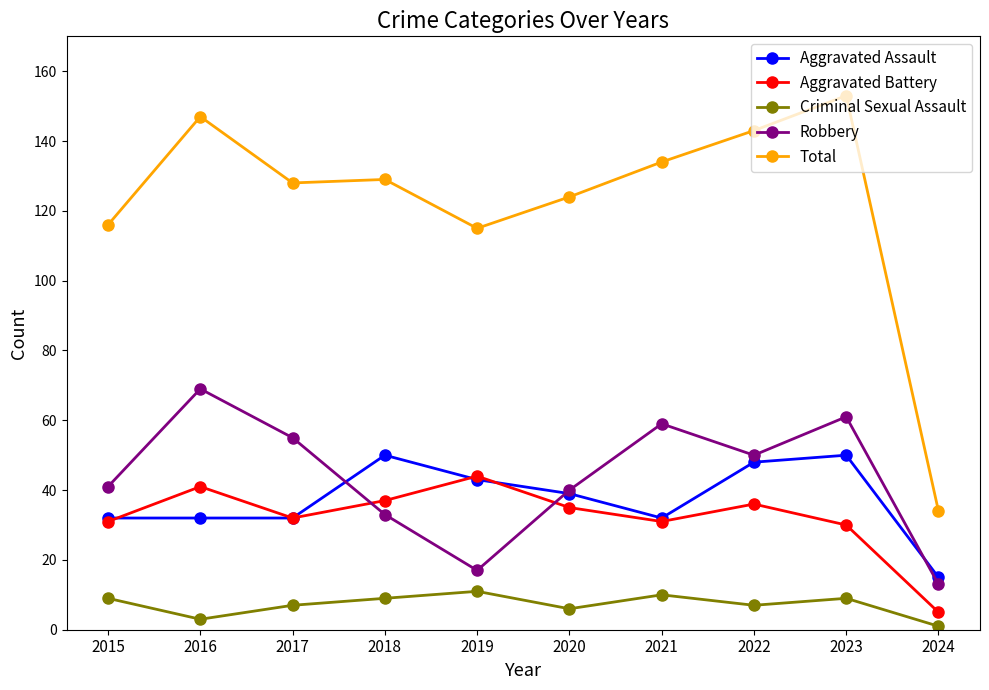

What is the value of the Robbery point at the 7th from the left?

59